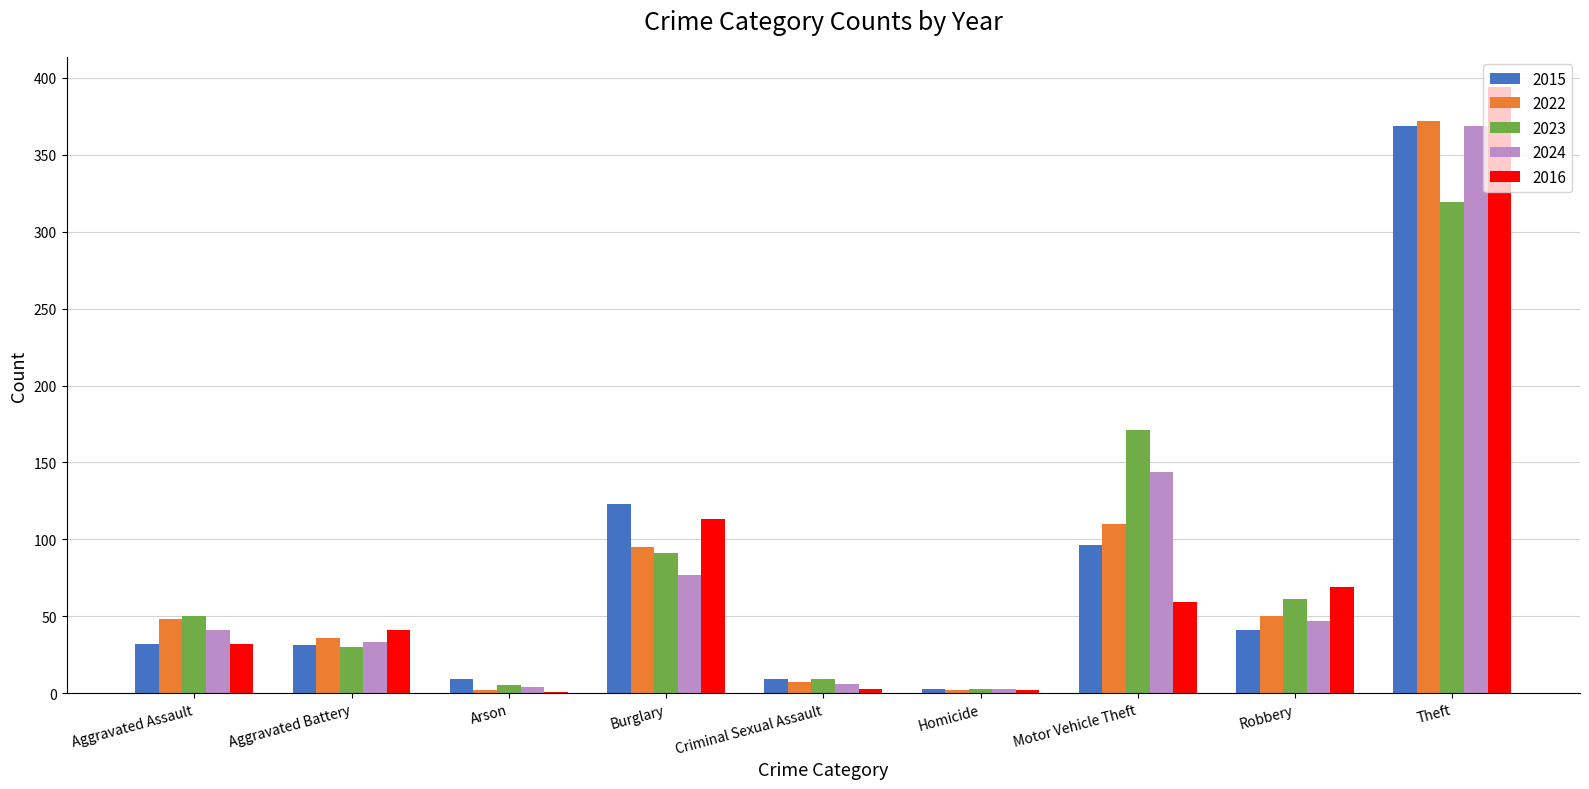

Are the bars horizontal?

No